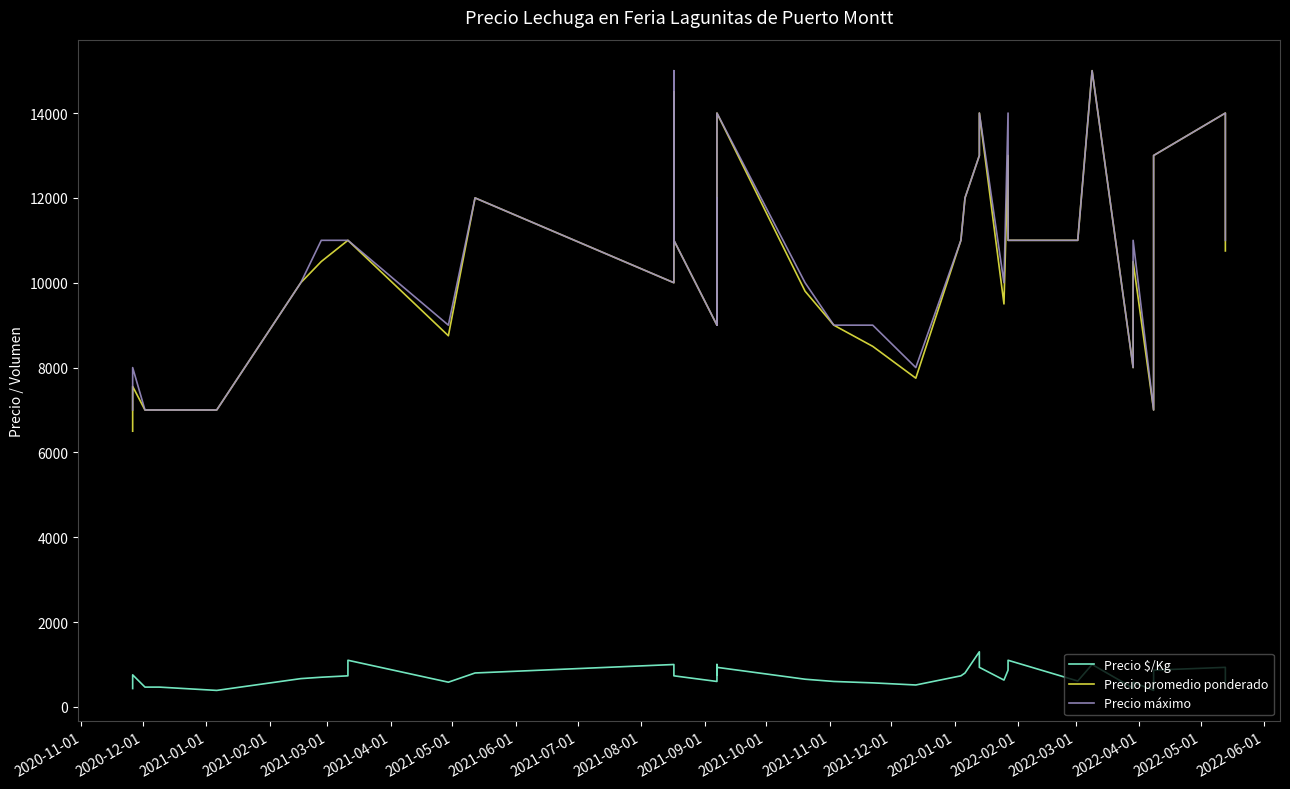

What are all the series names shown in the legend?

Precio $/Kg, Precio promedio ponderado, Precio máximo